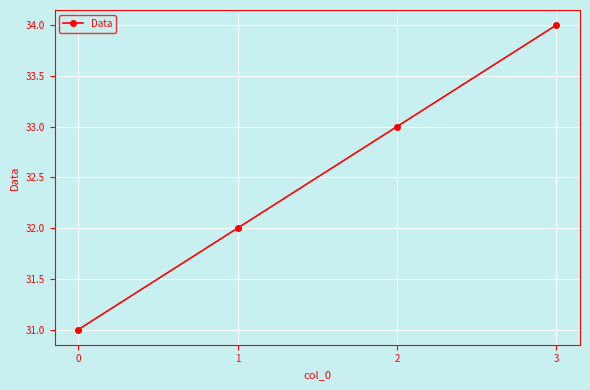

True or false: the data shows 13 at 0.

False